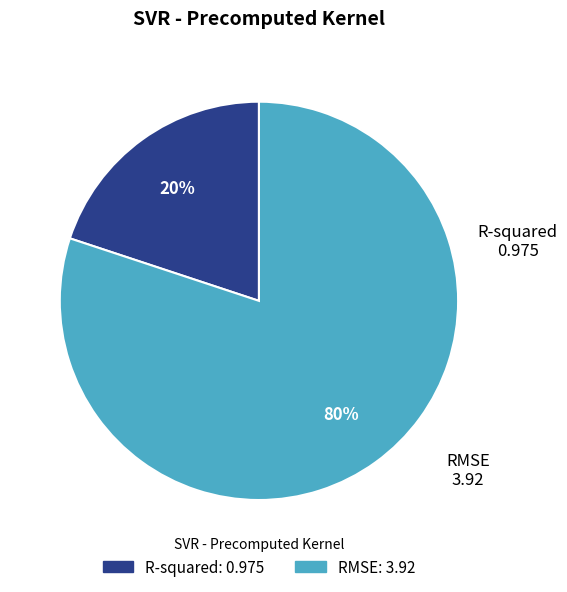

The RMSE slice represents 80% of the pie. True or false?

True